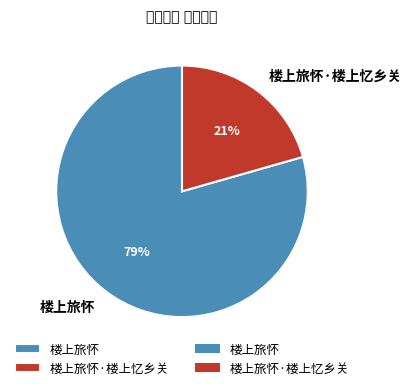

Count the number of slices in the pie.

2